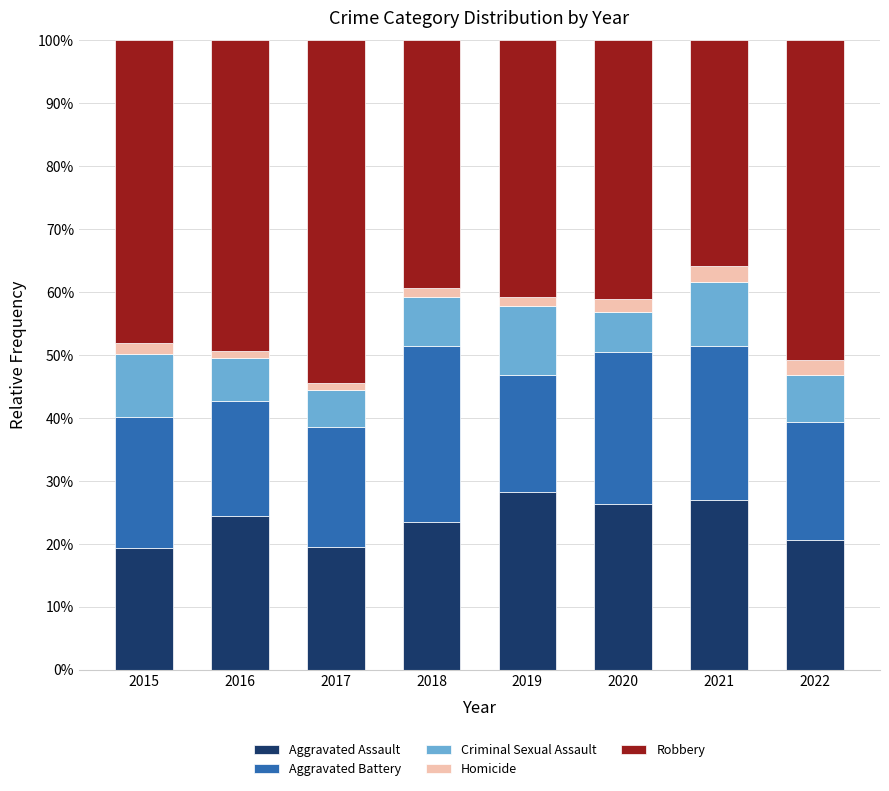

How many data points does each series have?

8